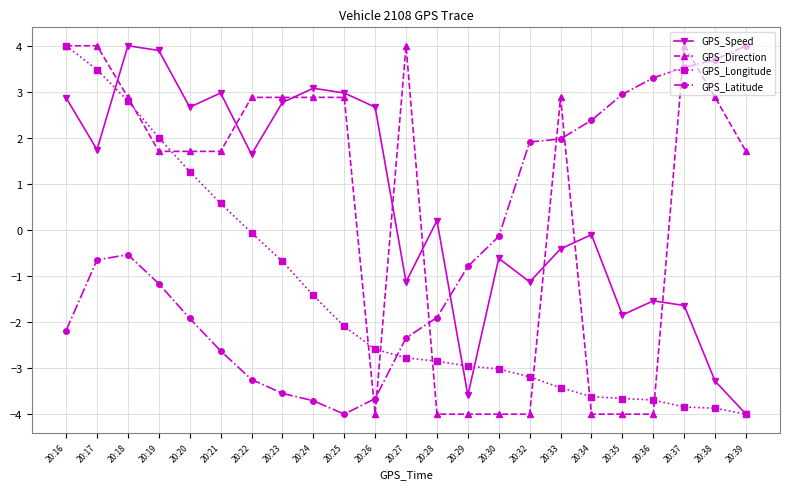

How many negative values does the GPS_Latitude series have?

15